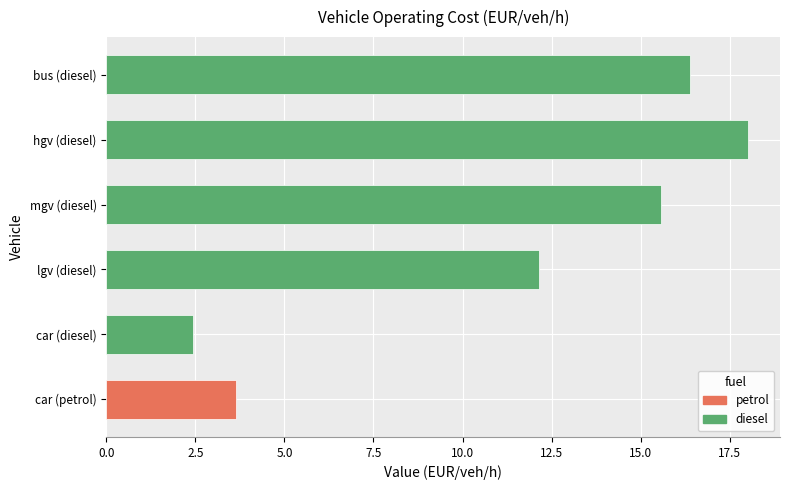

What is the difference between the maximum and minimum values?

15.6